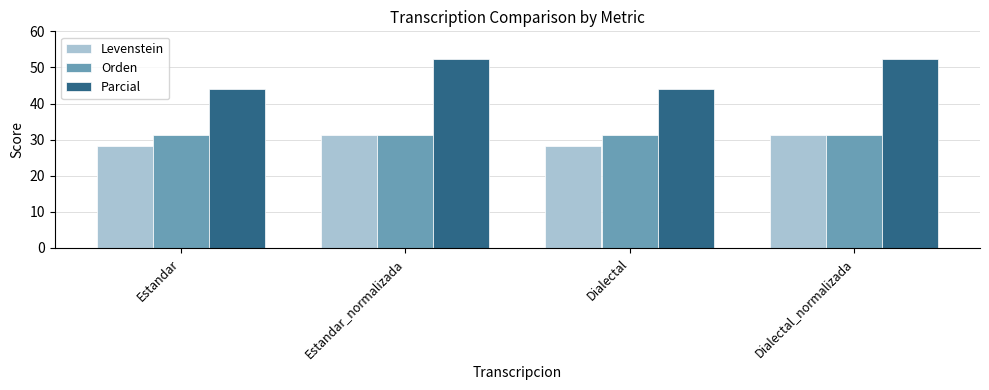

What is the sum of all Orden values?

125.5